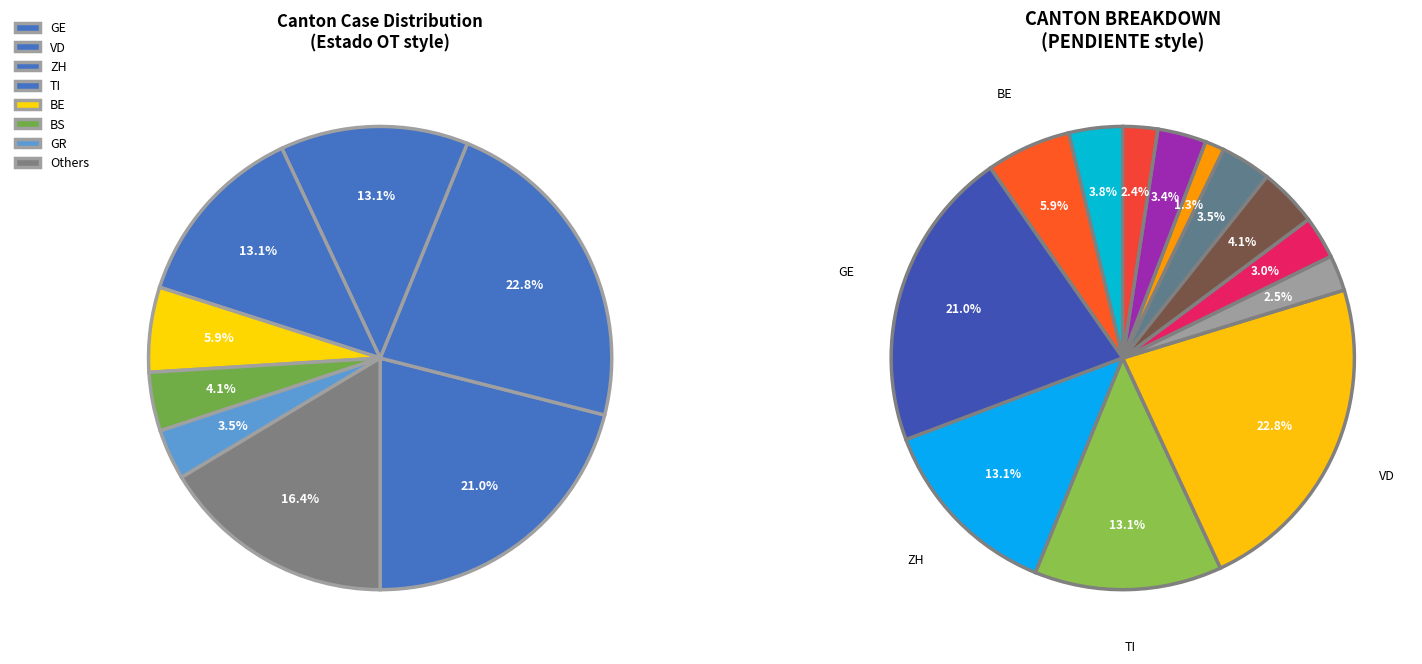

Is GE the majority of the pie?

No